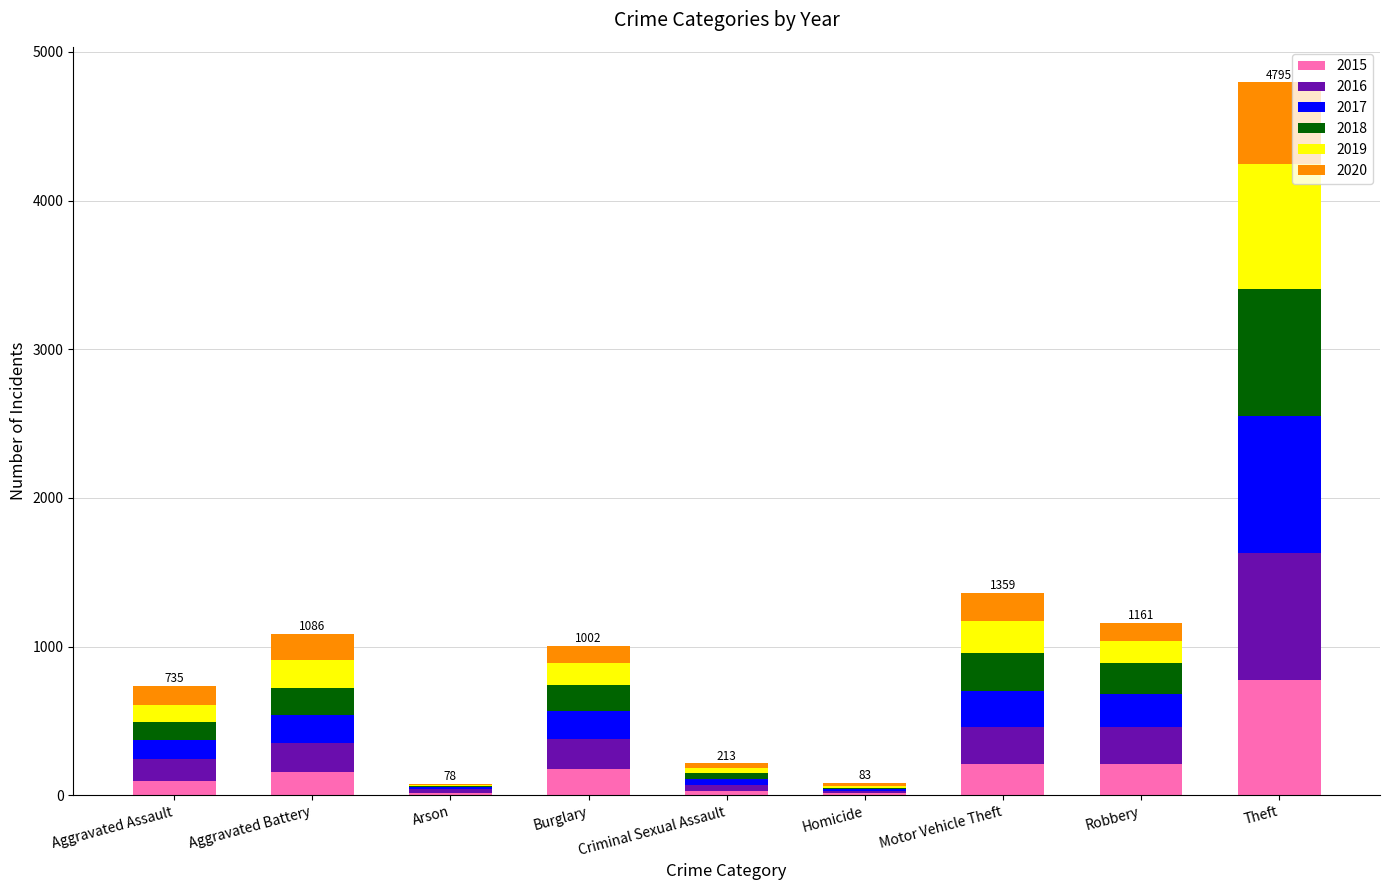

What is the sum of all 2015 values?

1683